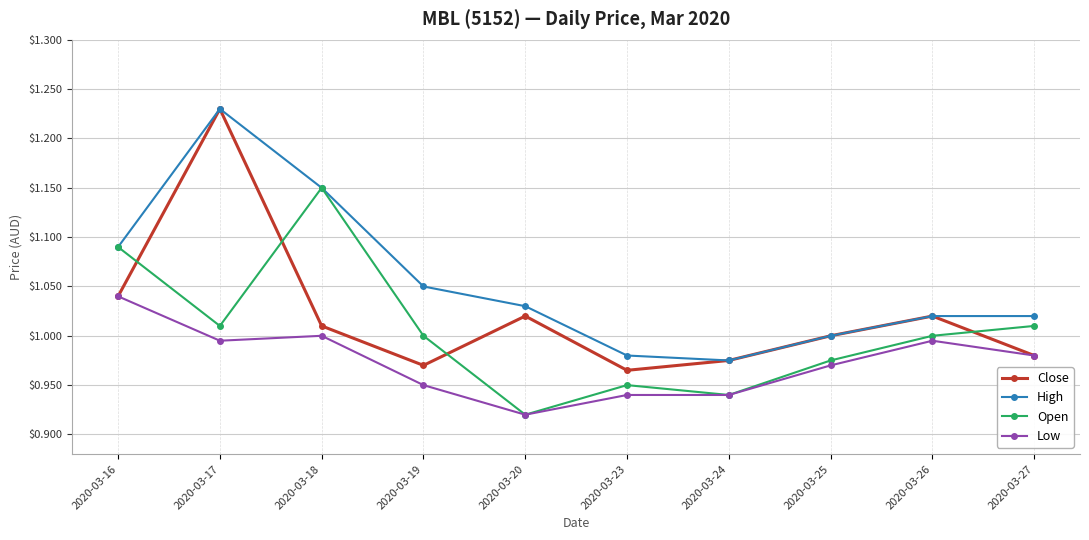

Which category has the lowest value across all series?

2020-03-20